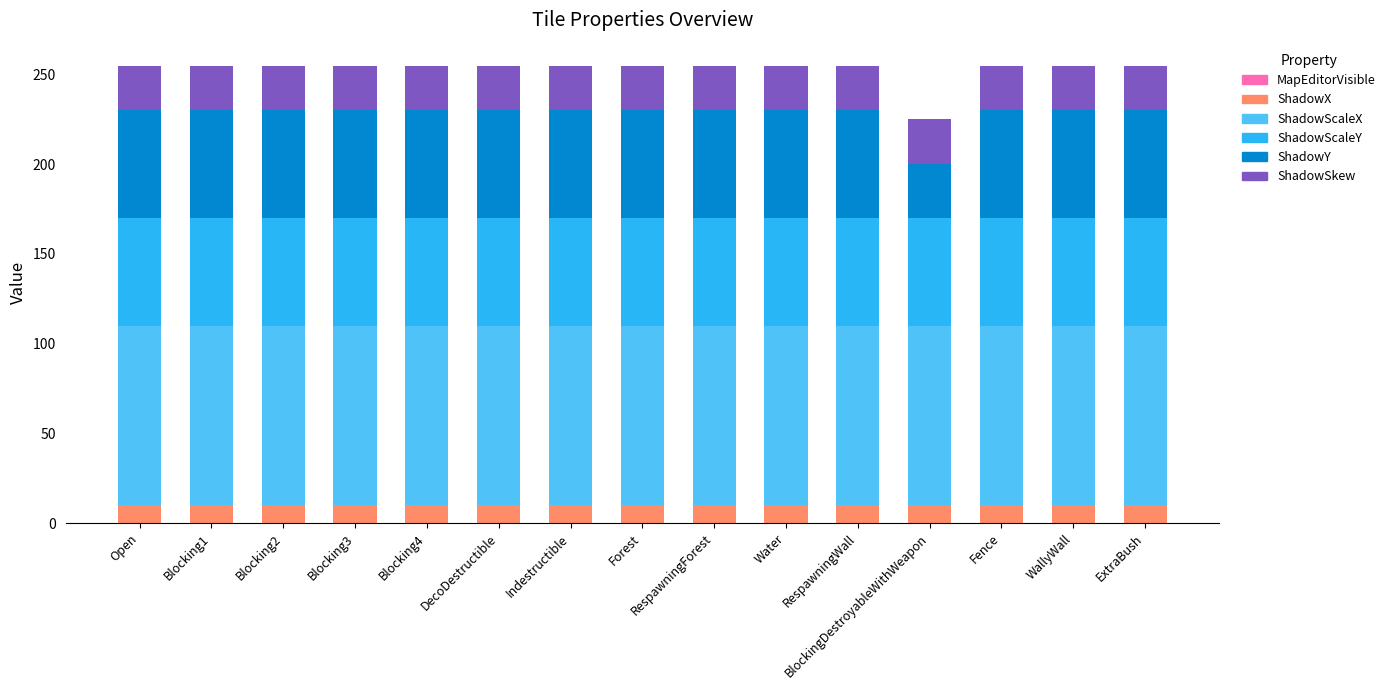

What is the maximum value for ShadowX?

10